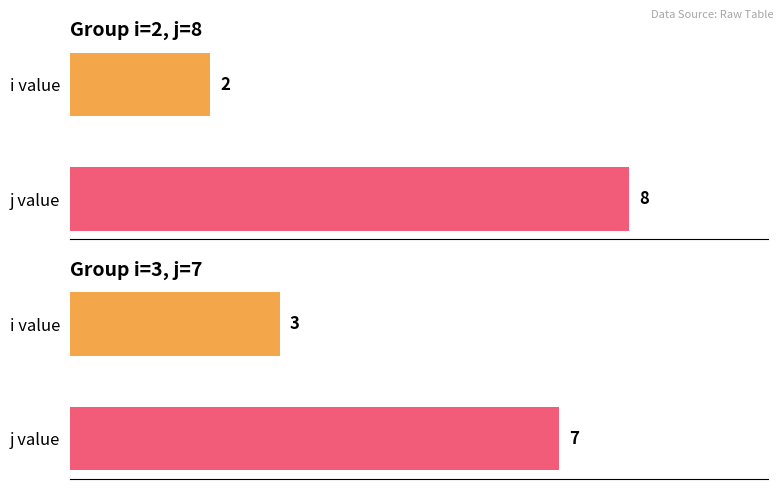

Is it true that i equals 1 at 1?

False